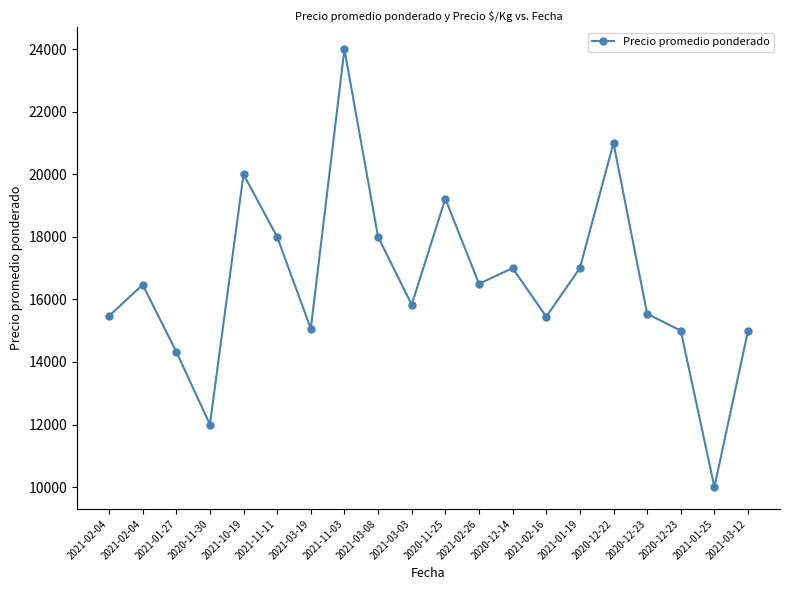

What is the change in value from 2021-10-19 to 2021-11-03?

+4000